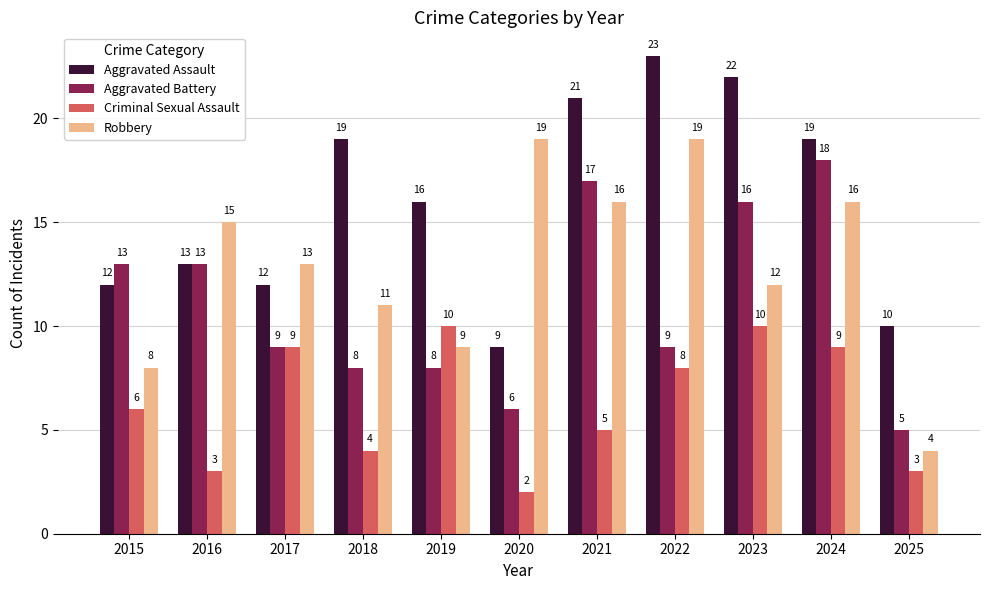

Are the bars horizontal?

No